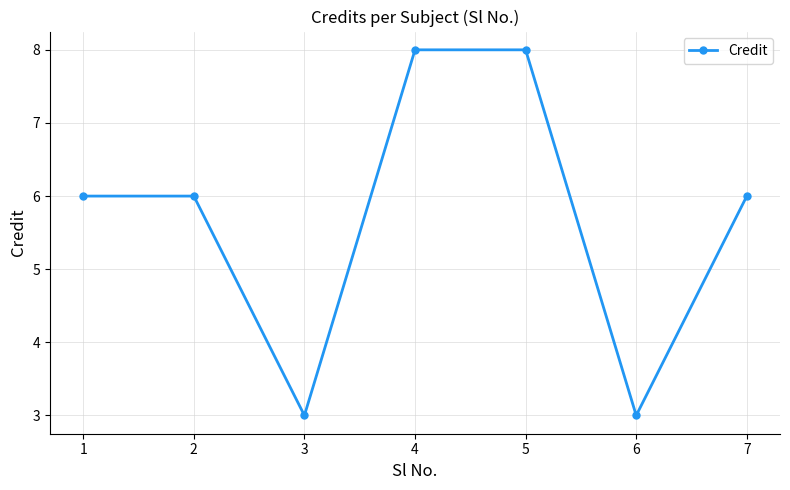

Reading right to left, what are all the values shown in this chart?

6	3	8	8	3	6	6